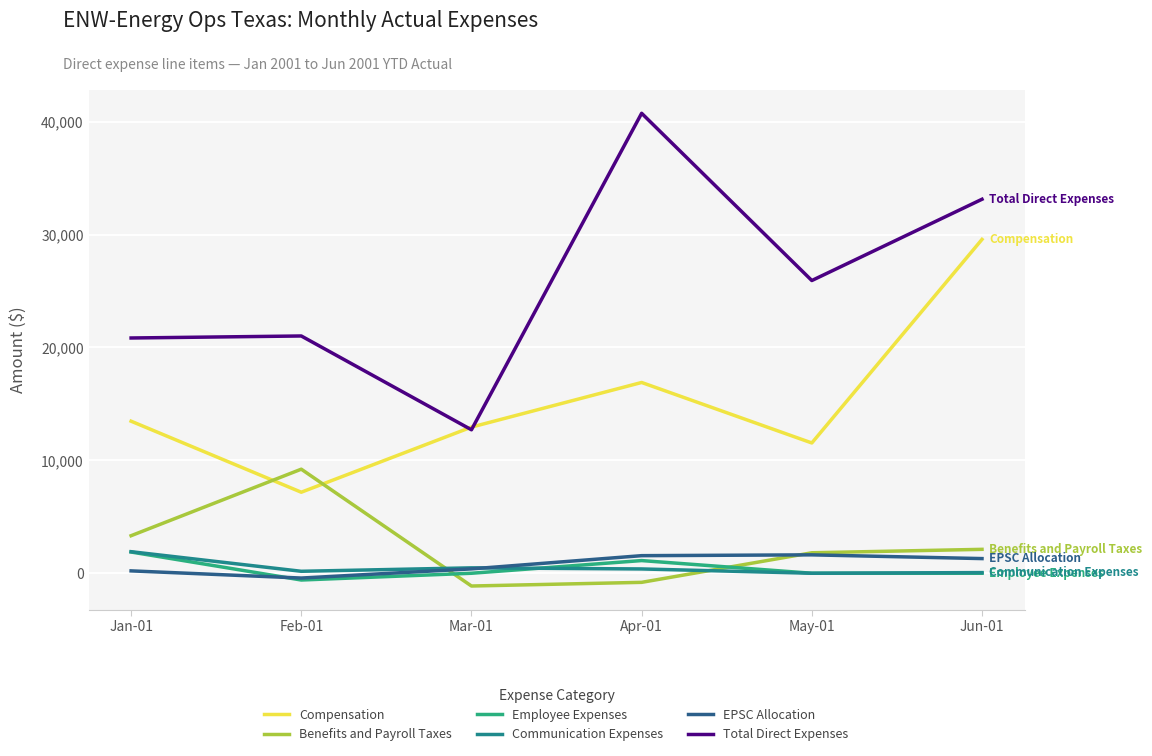

What is the maximum value shown in the chart?

40739.7